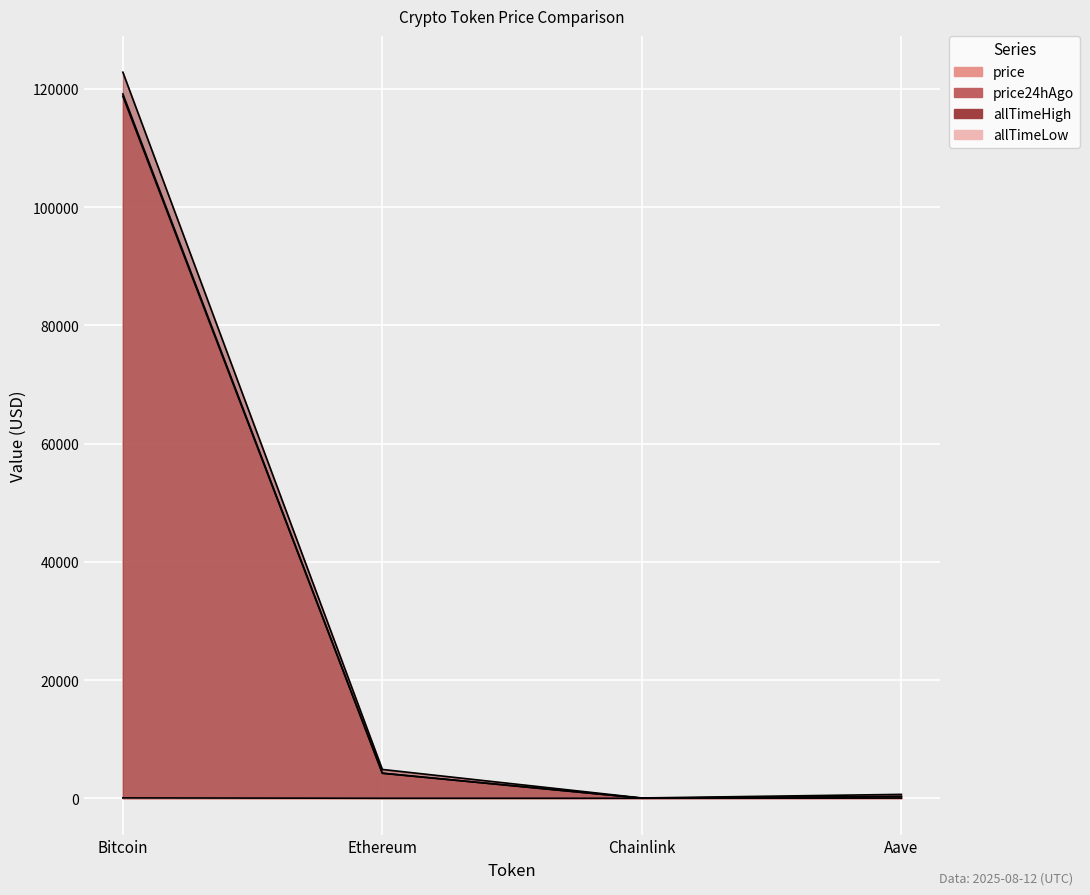

What is the value of the price24hAgo point at the 2nd from the left?

4243.4